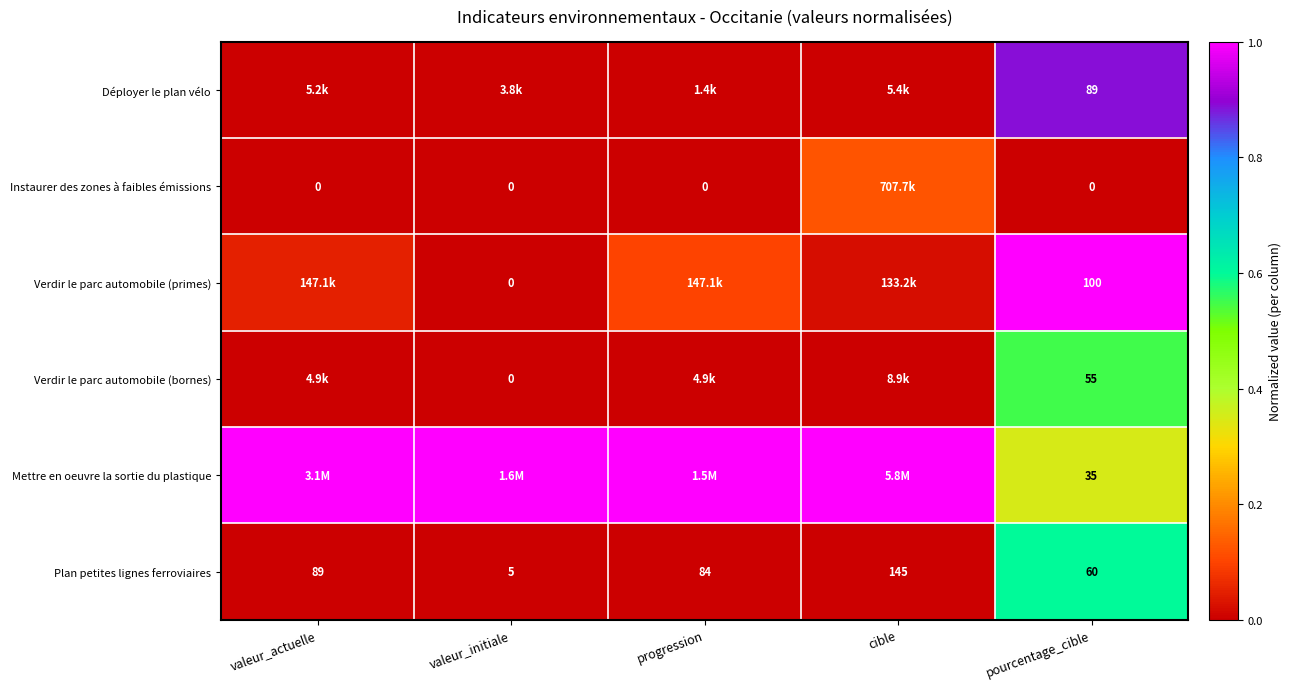

Which category has the lowest value across all series?

valeur_actuelle